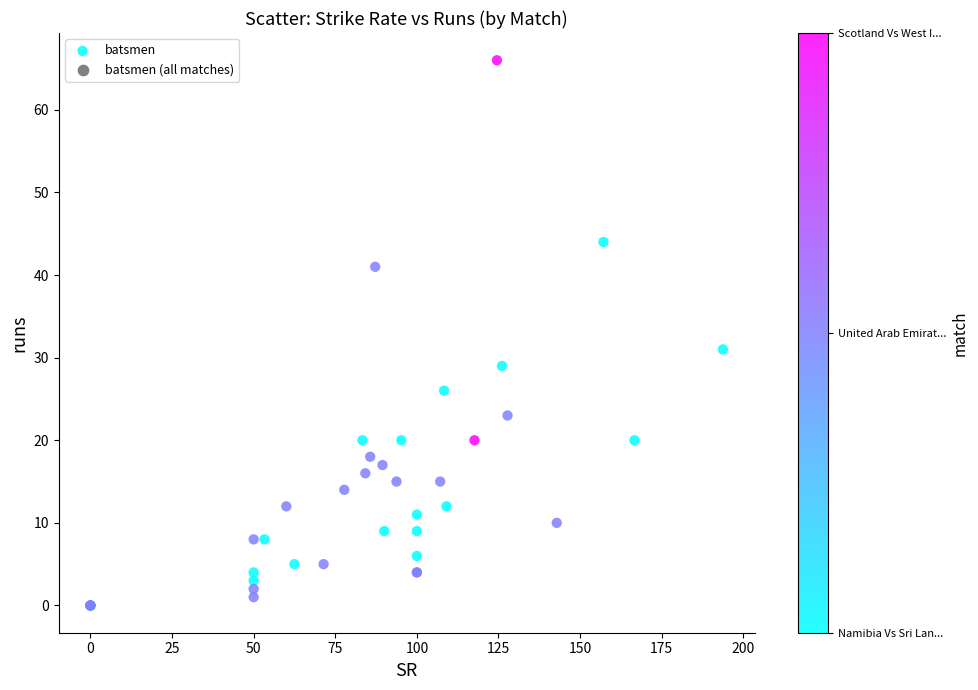

What Y value in the scatter plot is closest to 33?

31